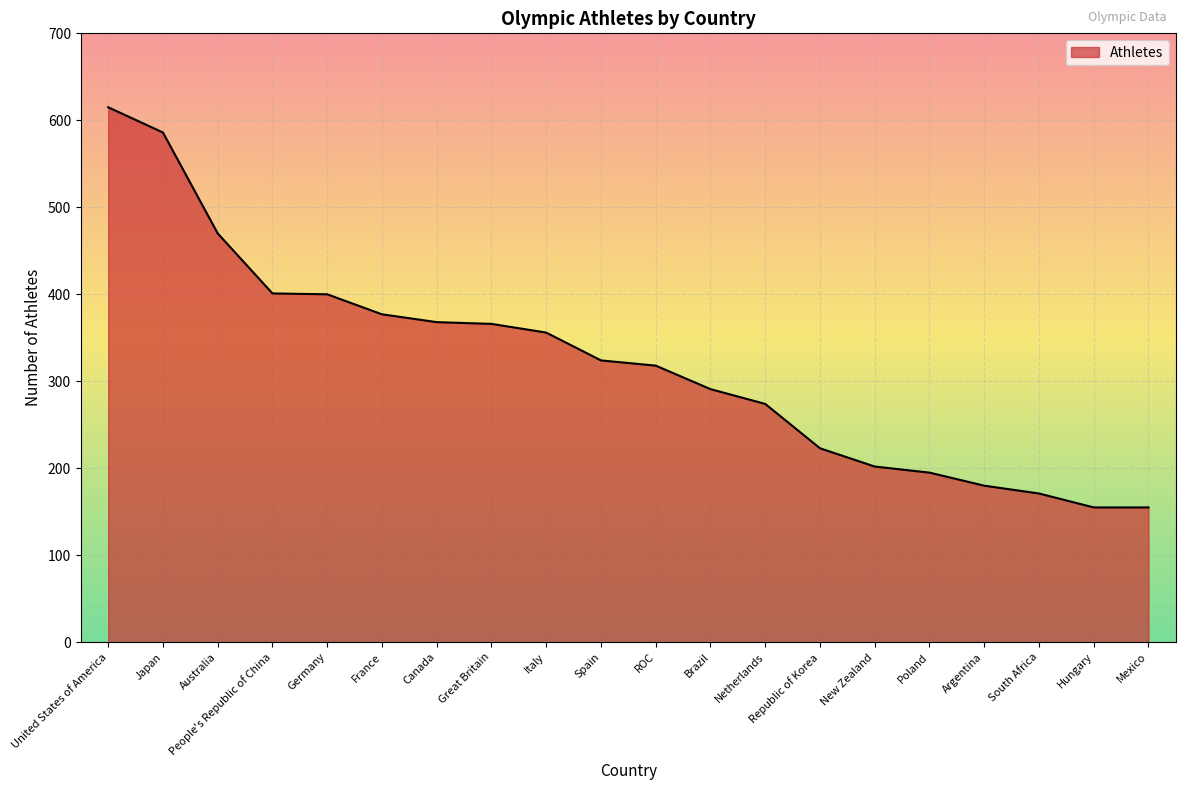

Which has a higher value, Mexico or Argentina?

Argentina